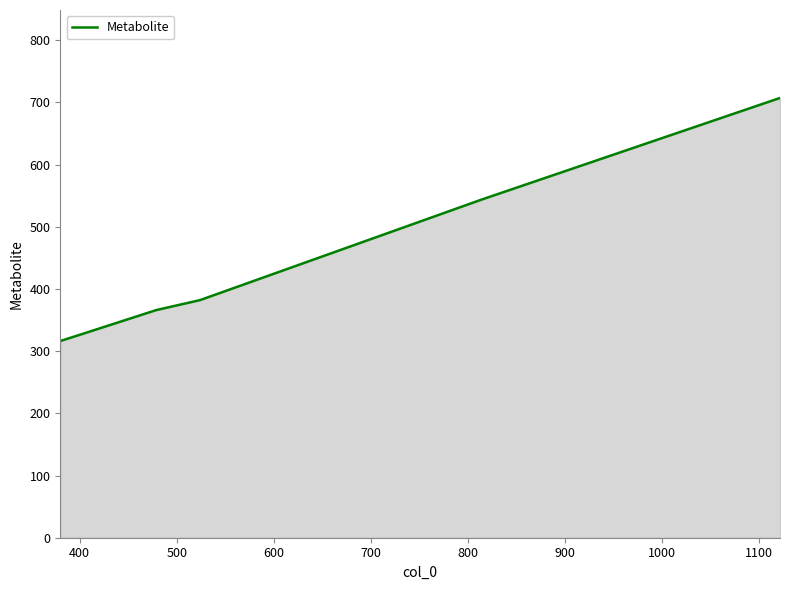

What is the difference between the maximum and minimum values?

390.9